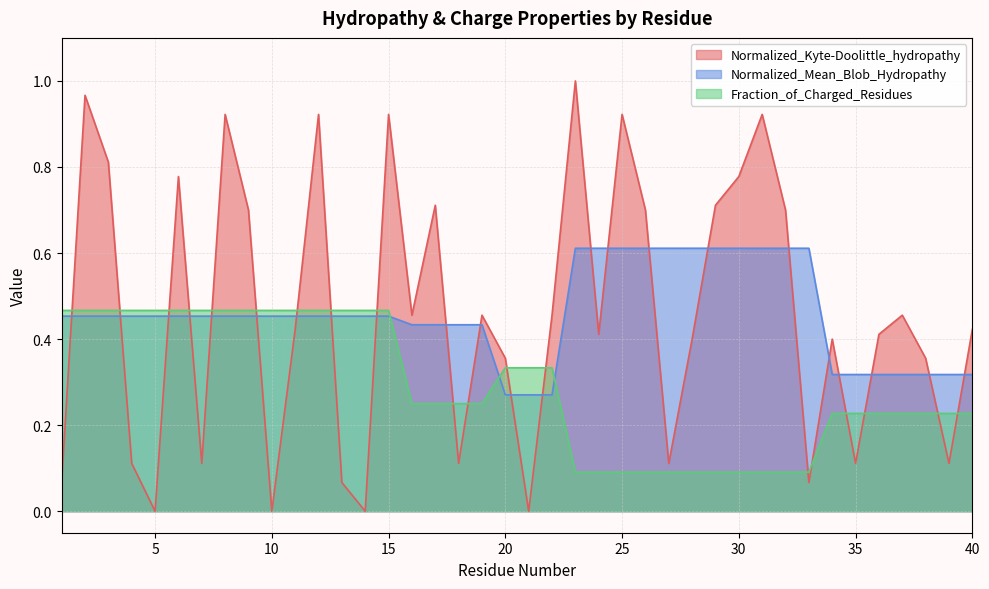

Which series ends up on top after the final intersection of Normalized_Mean_Blob_Hydropathy and Fraction_of_Charged_Residues?

Normalized_Mean_Blob_Hydropathy